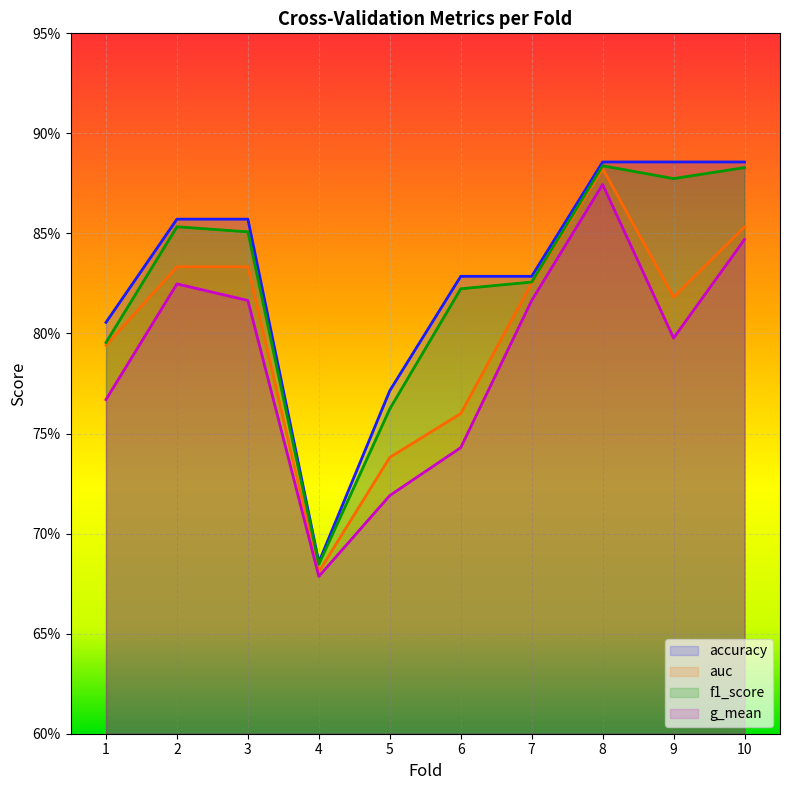

Rank the categories by g_mean value from highest to lowest.

8, 10, 2, 3, 7, 9, 1, 6, 5, 4